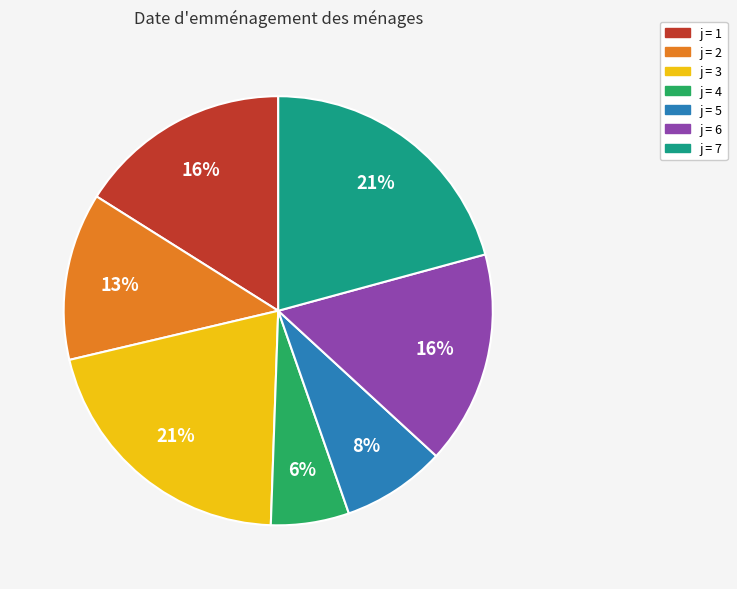

Is there any slice that represents more than half of the pie?

No